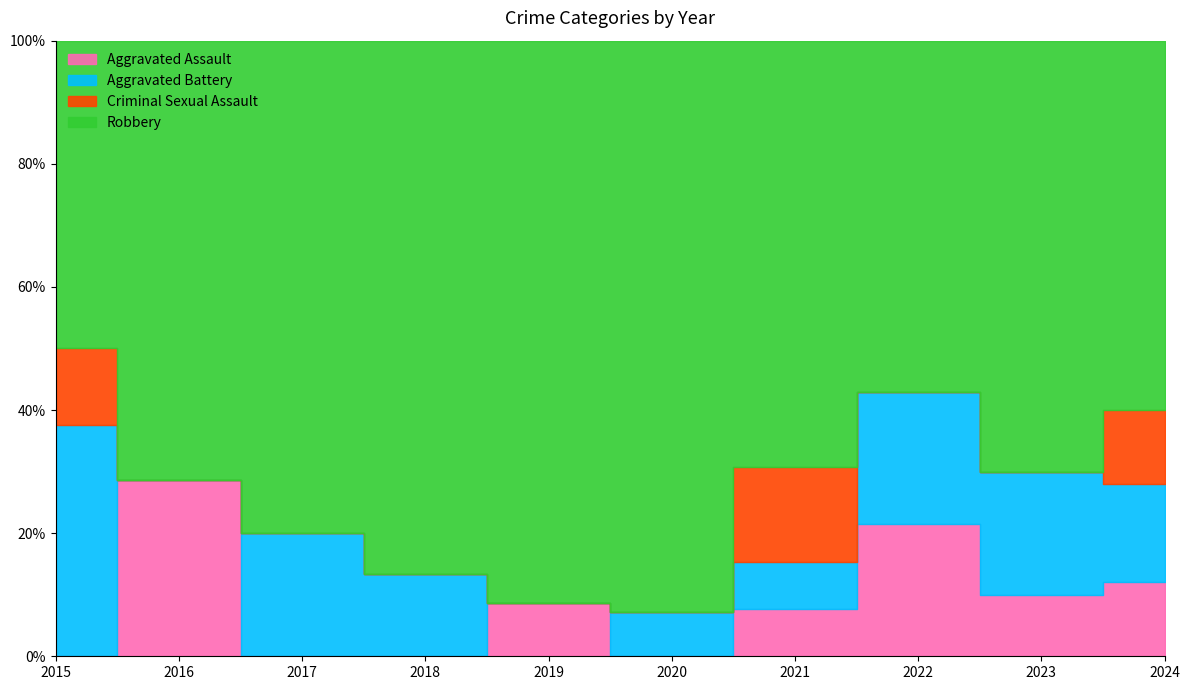

Is it true that Aggravated Battery equals 2 at 2018?

True